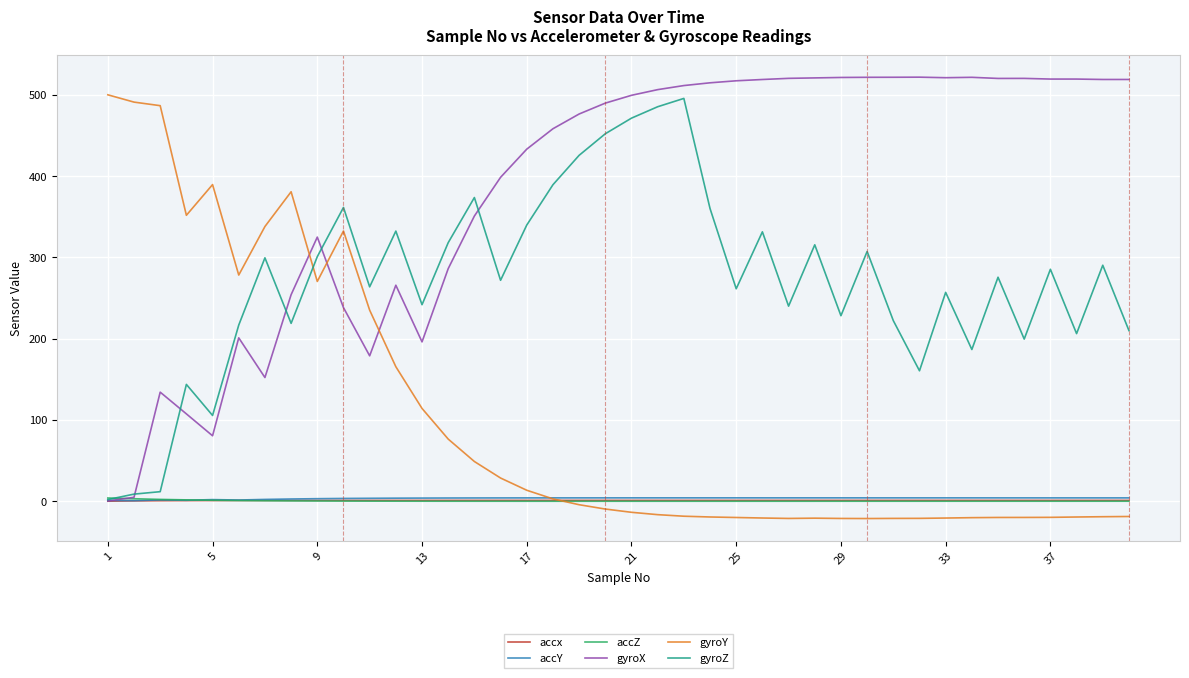

Which series has the largest total across all categories?

gyroX